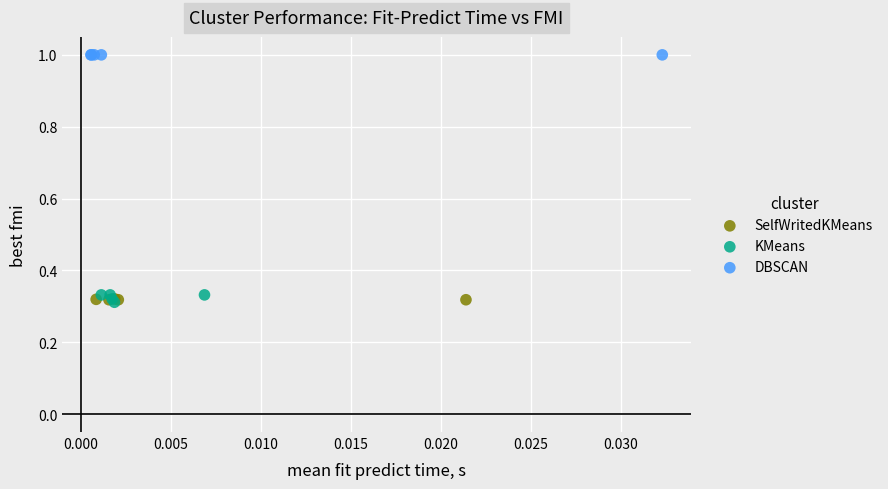

Which series reaches the maximum Y coordinate?

DBSCAN